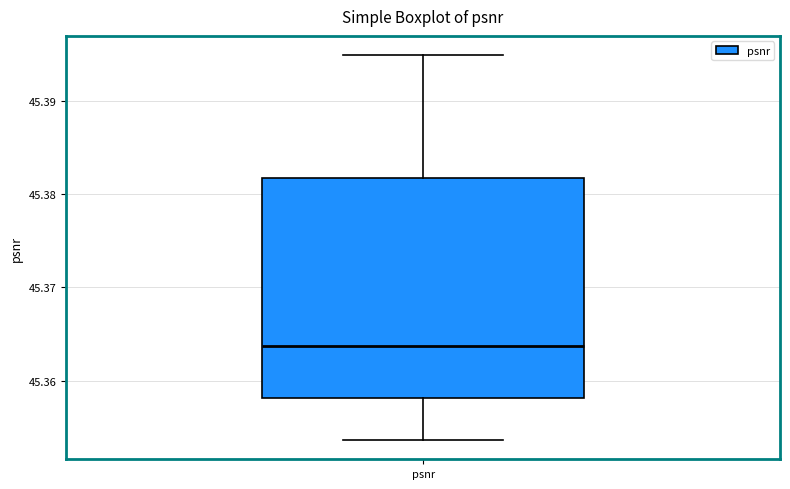

Read this box plot against the y-axis: the position of the median line, the range covered by the box, and the ends of both whiskers. The values are not printed on the chart, so give them approximately, as read against the axis.

median 45.364, box 45.358 to 45.382, whiskers 45.354 to 45.395